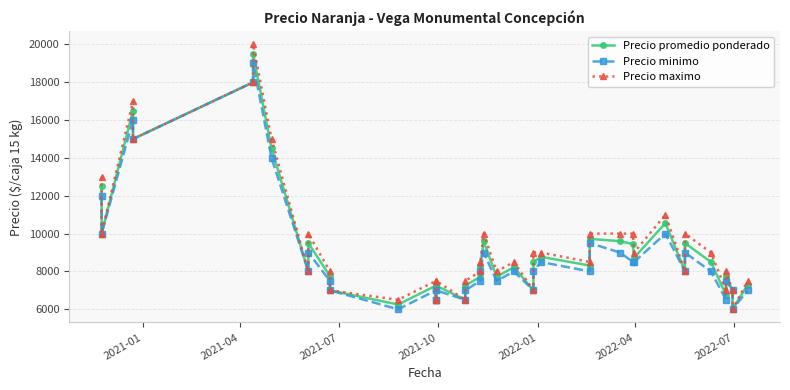

How many values in the Precio promedio ponderado series are below 8269?

20